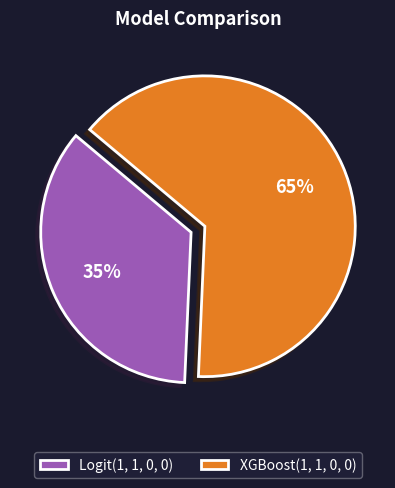

What percentage is the Logit(1, 1, 0, 0) slice, to the nearest percent?

35%